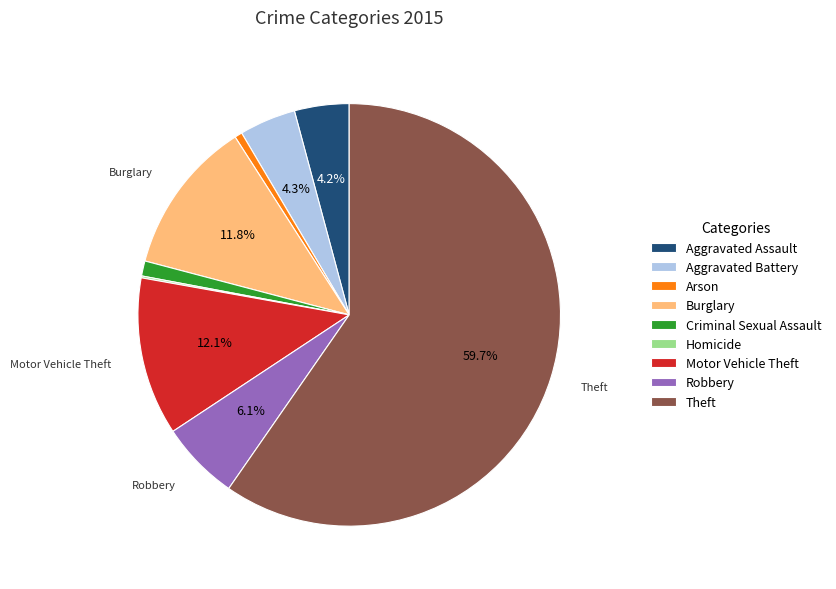

What percentage is NOT represented by Motor Vehicle Theft?

87.9%